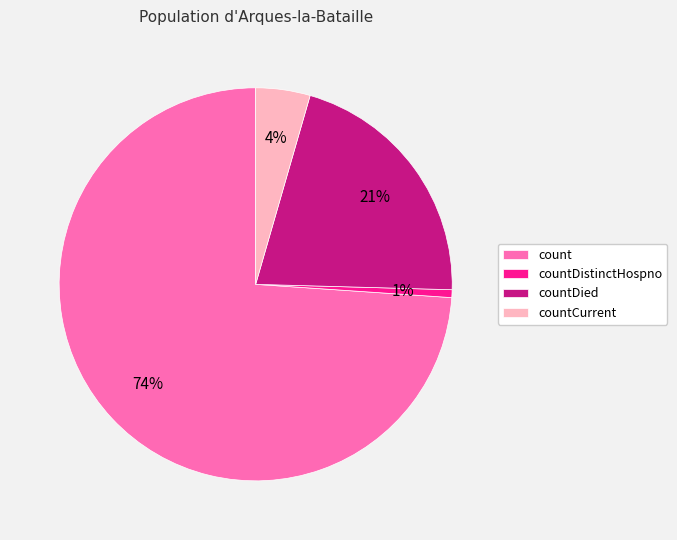

True or false: count accounts for 88% of the total.

False